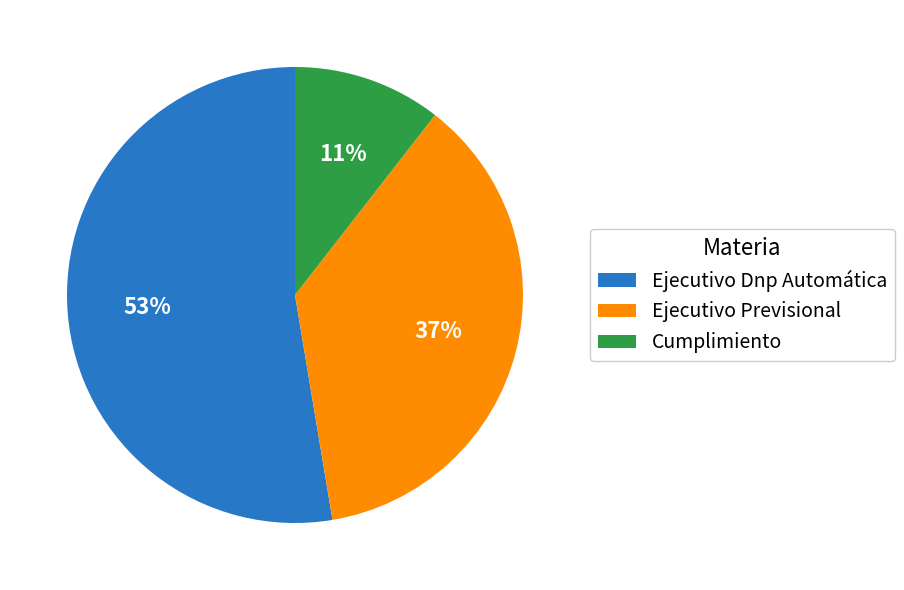

Count the number of slices in the pie.

3